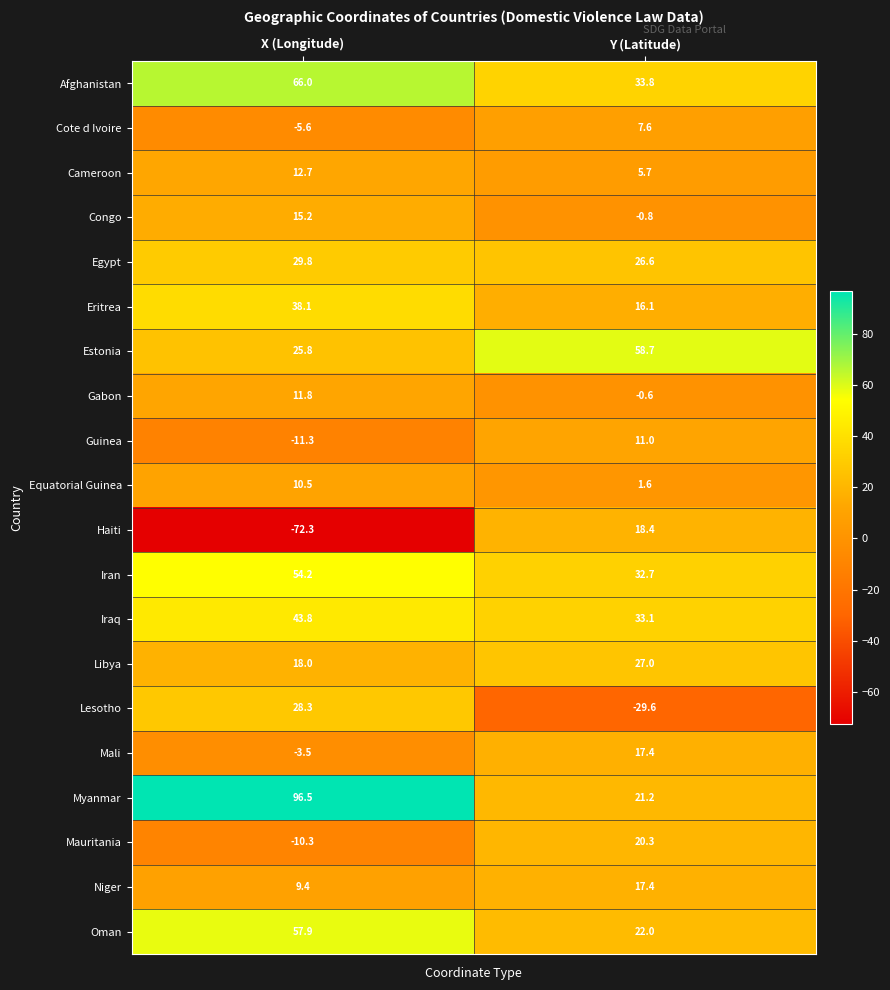

At X (Longitude), list the series in order from smallest to largest.

Haiti, Guinea, Mauritania, Cote d Ivoire, Mali, Niger, Equatorial Guinea, Gabon, Cameroon, Congo, Libya, Estonia, Lesotho, Egypt, Eritrea, Iraq, Iran, Oman, Afghanistan, Myanmar